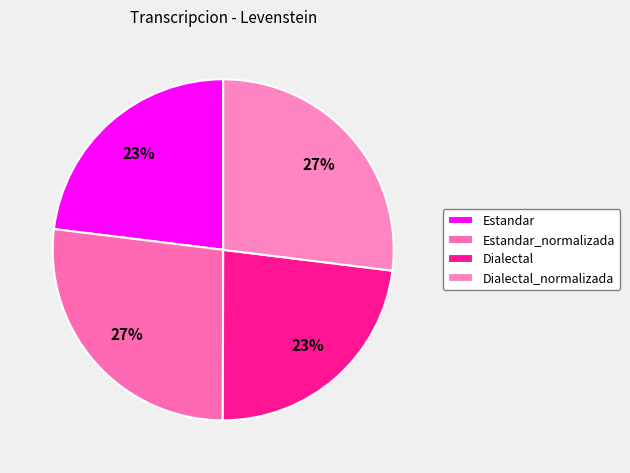

Which has a higher value, Estandar_normalizada or Estandar?

Estandar_normalizada